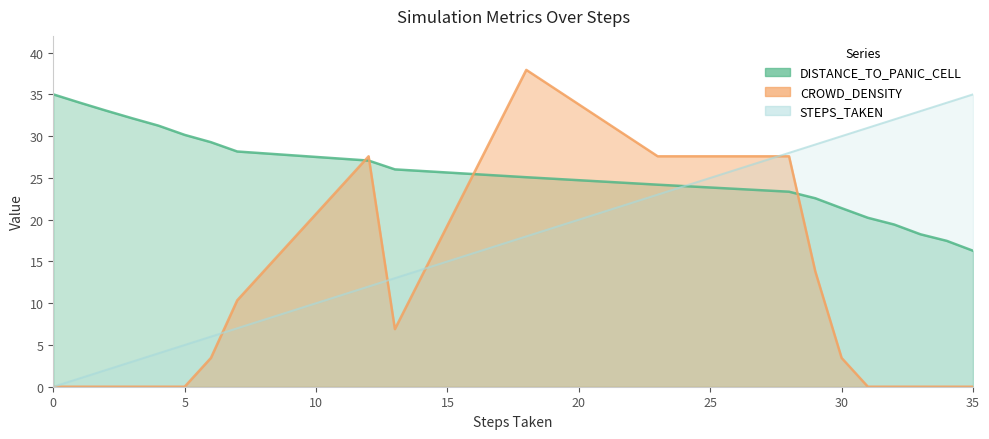

Reading left to right, transcribe all the data shown in this chart.

STEPS_TAKEN: 0.0	1.0	2.0	3.0	4.0	5.0	6.0	7.0	12.0	13.0	18.0	23.0	28.0	29.0	30.0	31.0	32.0	33.0	34.0	35.0
DISTANCE_TO_PANIC_CELL: 35.0	34.0	33.1	32.1	31.3	30.1	29.3	28.2	27.1	26.0	25.1	24.2	23.3	22.6	21.4	20.2	19.4	18.2	17.5	16.3
CROWD_DENSITY: 0.0	0.0	0.0	0.0	0.0	0.0	3.4	10.3	27.6	6.9	37.9	27.6	27.6	13.8	3.4	0.0	0.0	0.0	0.0	0.0